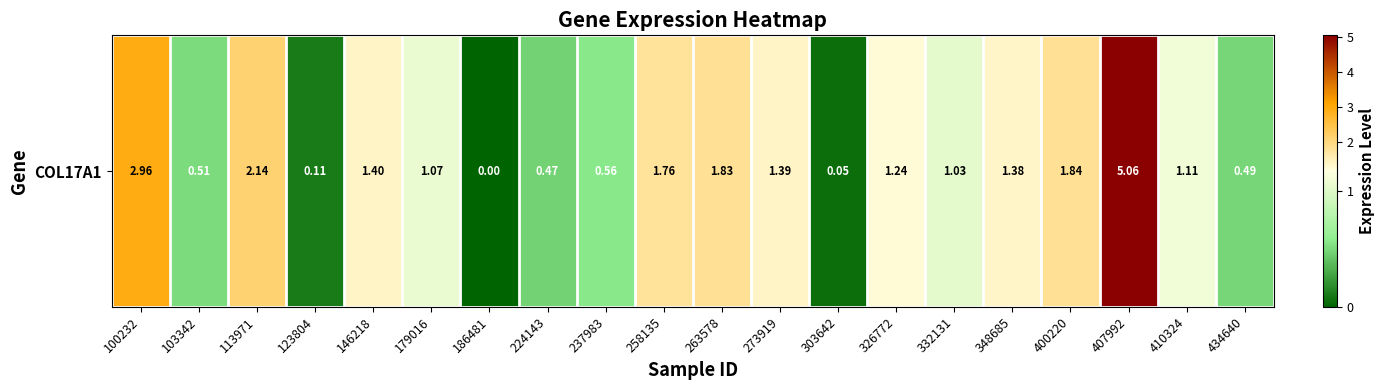

The chart shows a value of 3.1 at 258135. True or false?

False